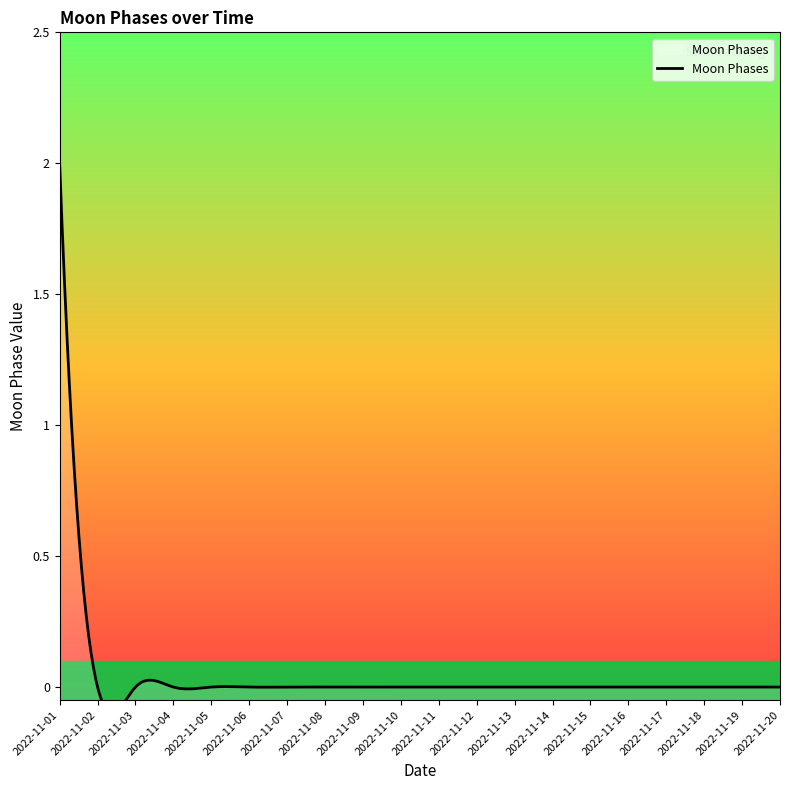

True or false: the data shows 0 at 2022-11-19.

True